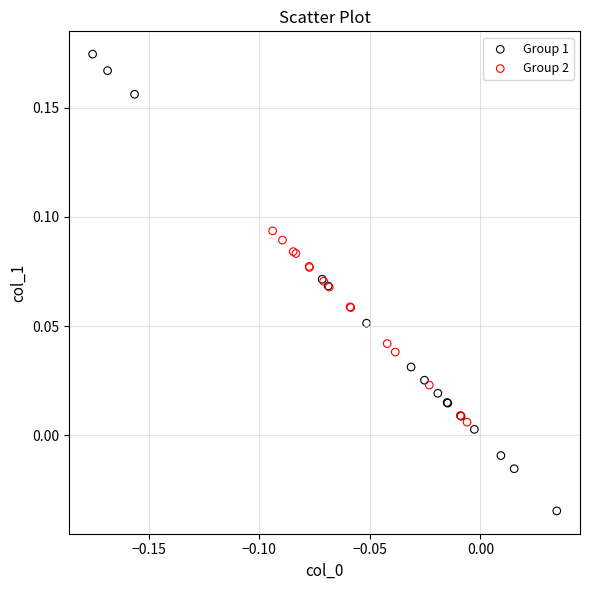

What are all the series names shown in the legend?

Group 1, Group 2